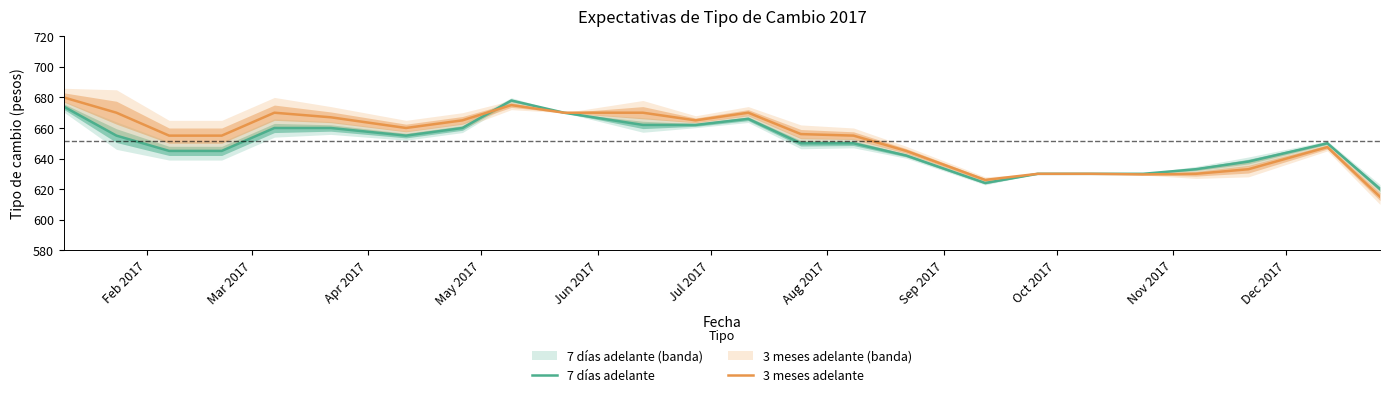

What is the difference between the second highest and minimum values in the 7 días adelante series?

54.0